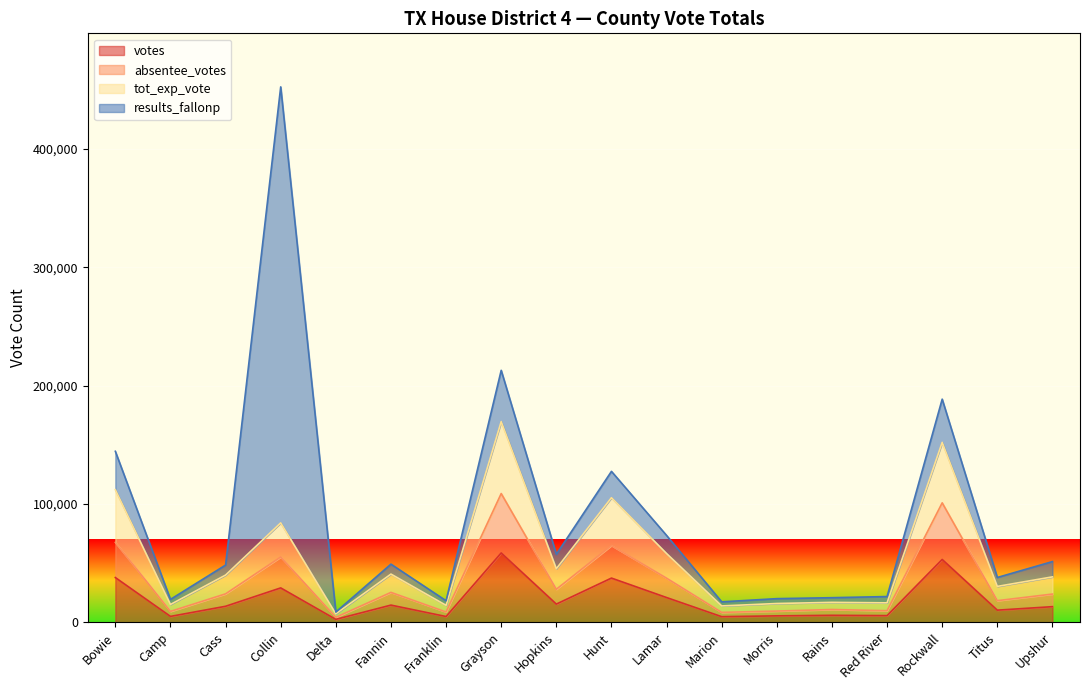

What is the difference between the maximum and minimum values in the absentee_votes series?

104612